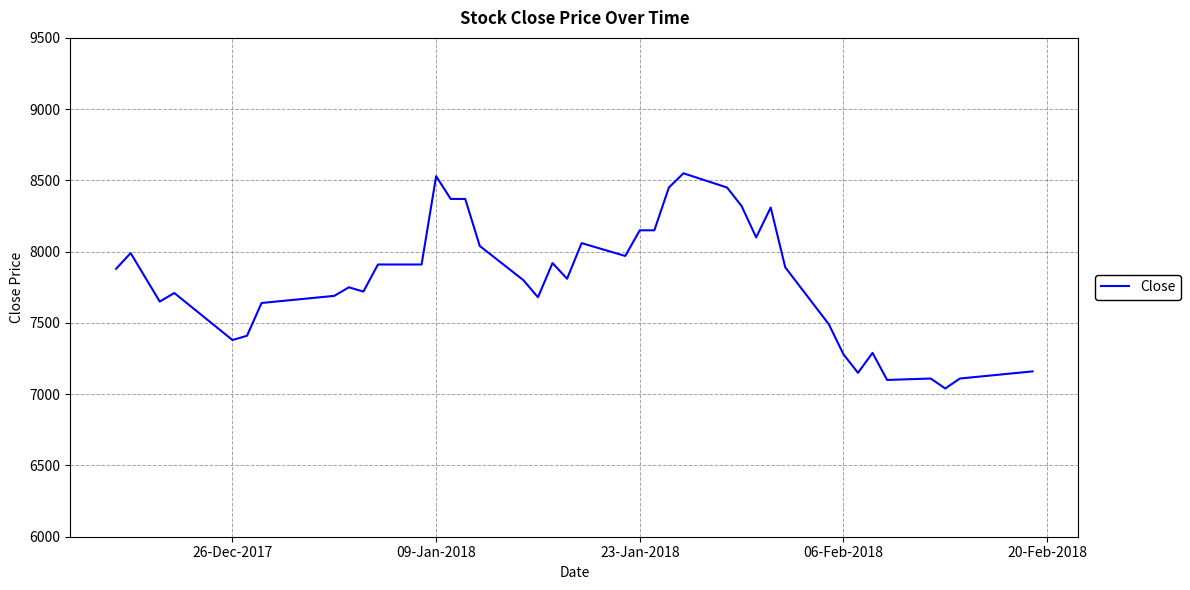

What is the maximum value shown in the chart?

8550